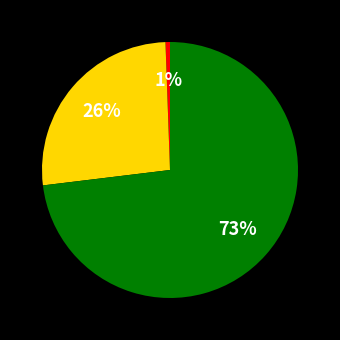

Is there a majority slice in this chart?

Yes